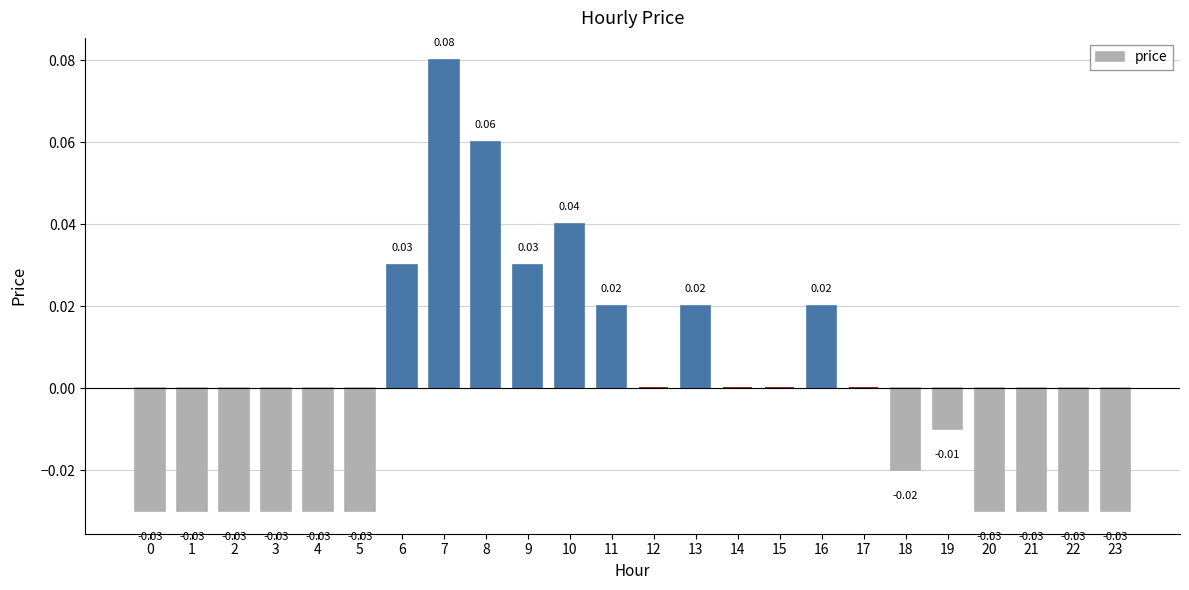

Are the bars grouped side by side (vs. stacked)?

No